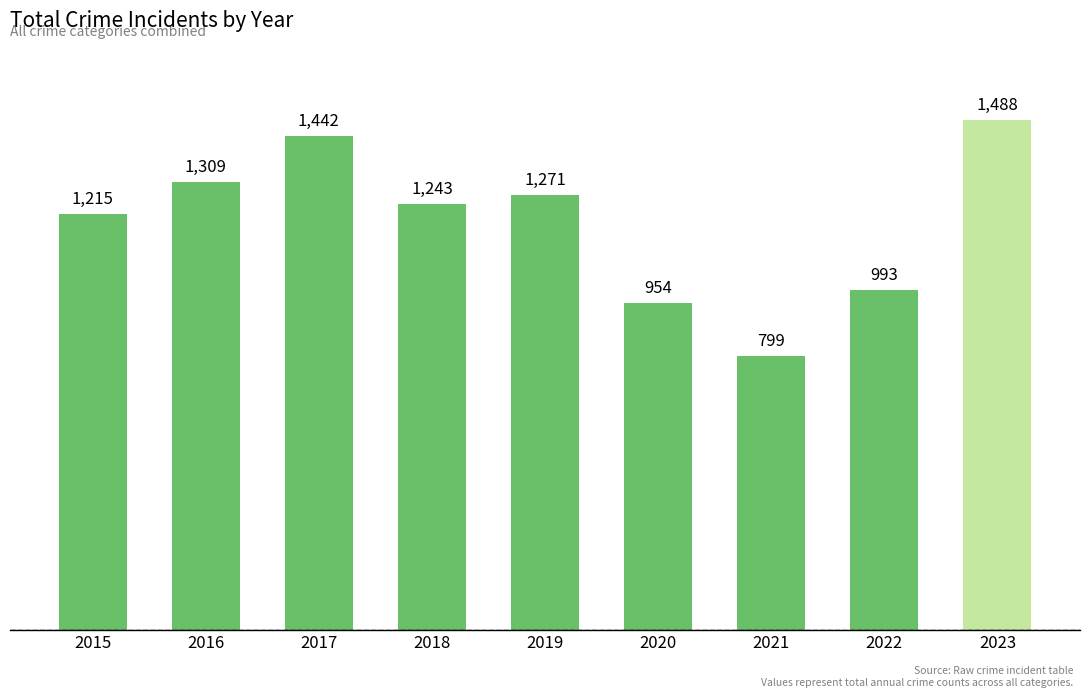

What is the difference between the second highest and second lowest values?

488